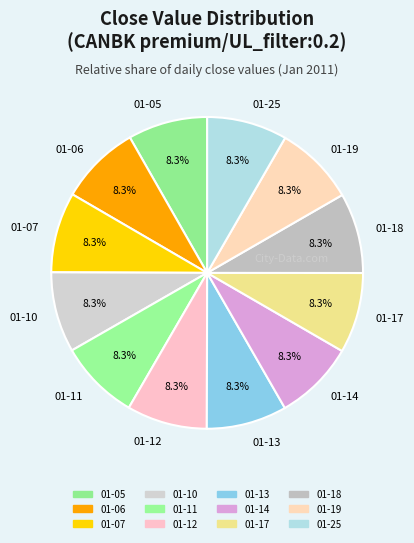

Is there a majority slice in this chart?

No